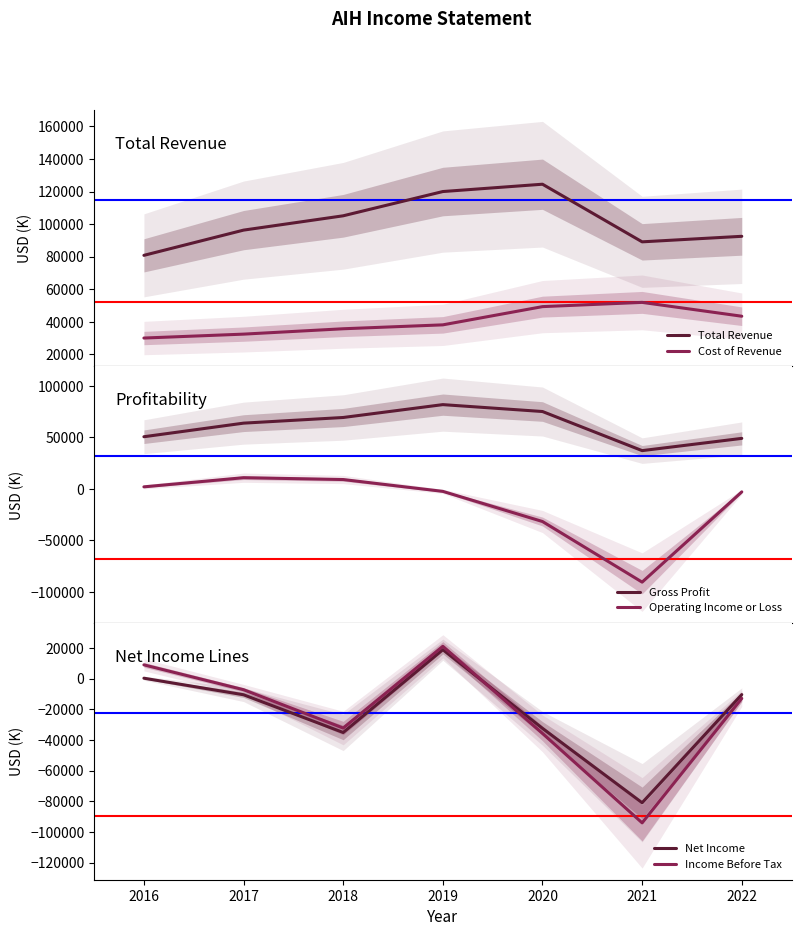

Is the value of Total Revenue at 2021 greater than the value of Net Income at 2018?

Yes